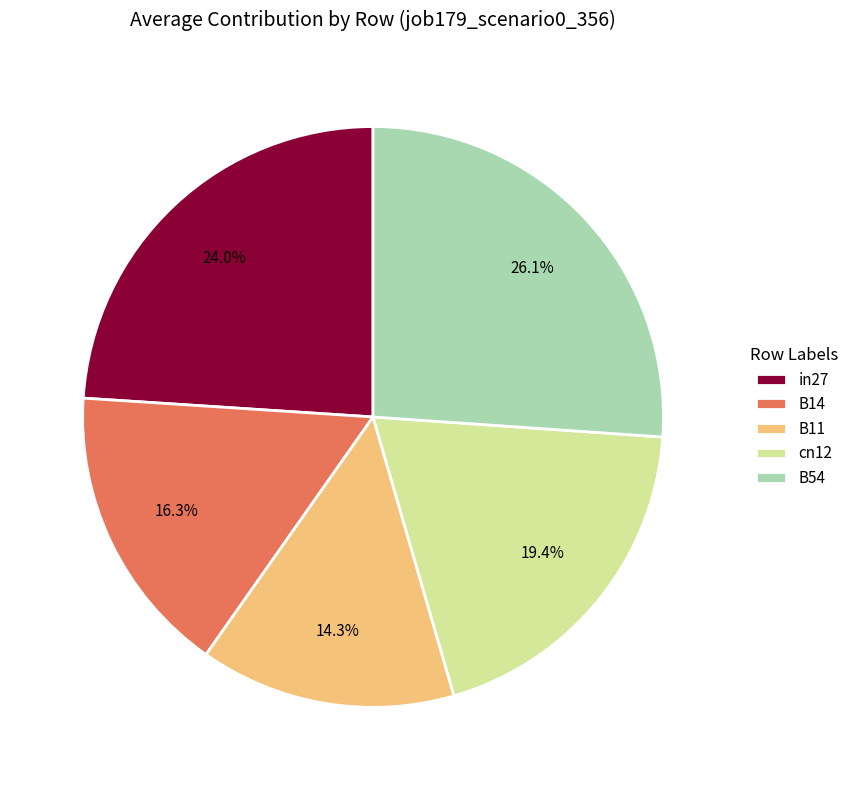

What percentage do cn12 and B14 together represent?

35.7%